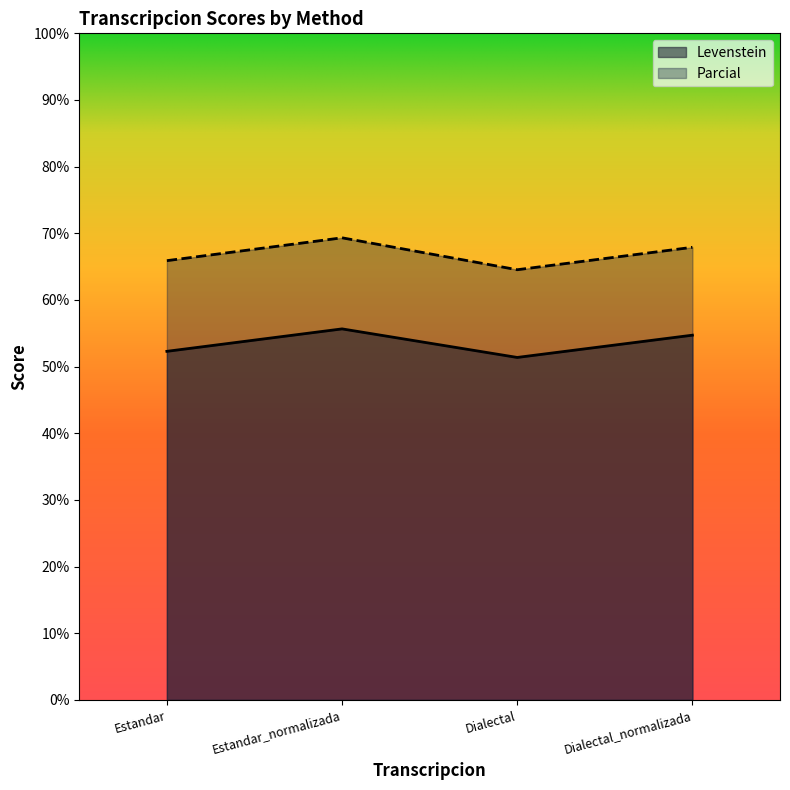

What is the label of the 2nd point from the left?

Estandar_normalizada